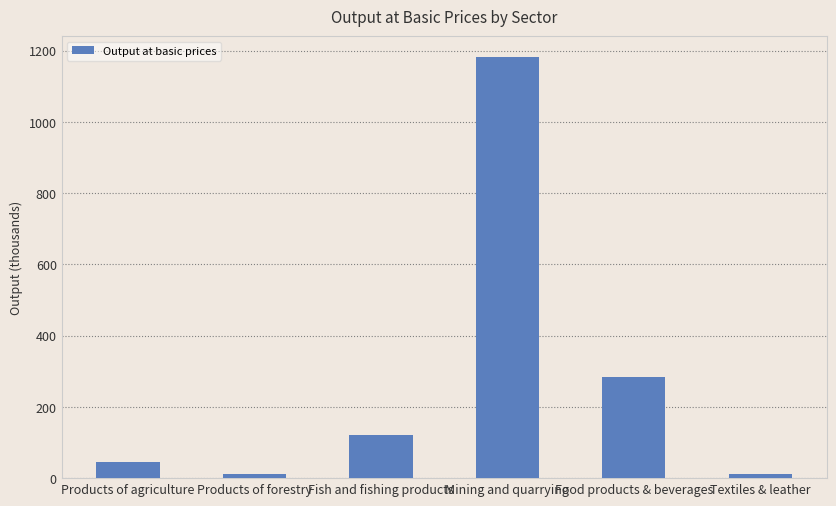

What position from the right is Products of agriculture?

6